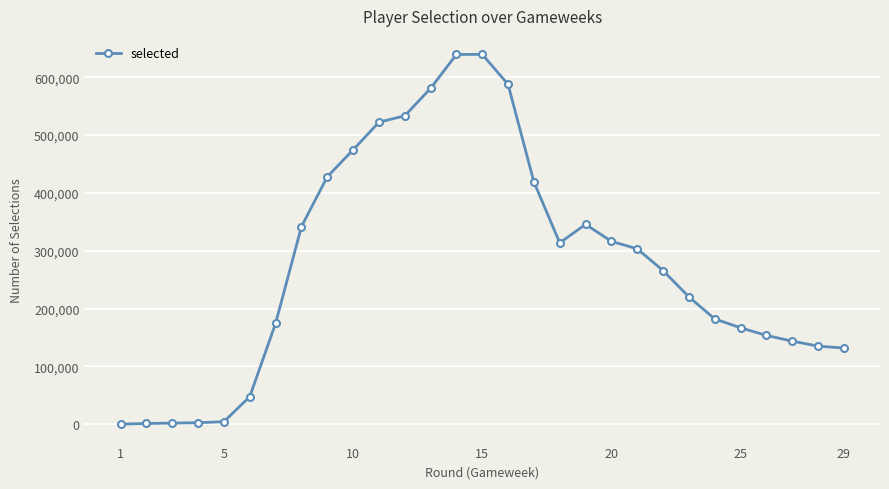

Does the chart have visible grid lines?

Yes